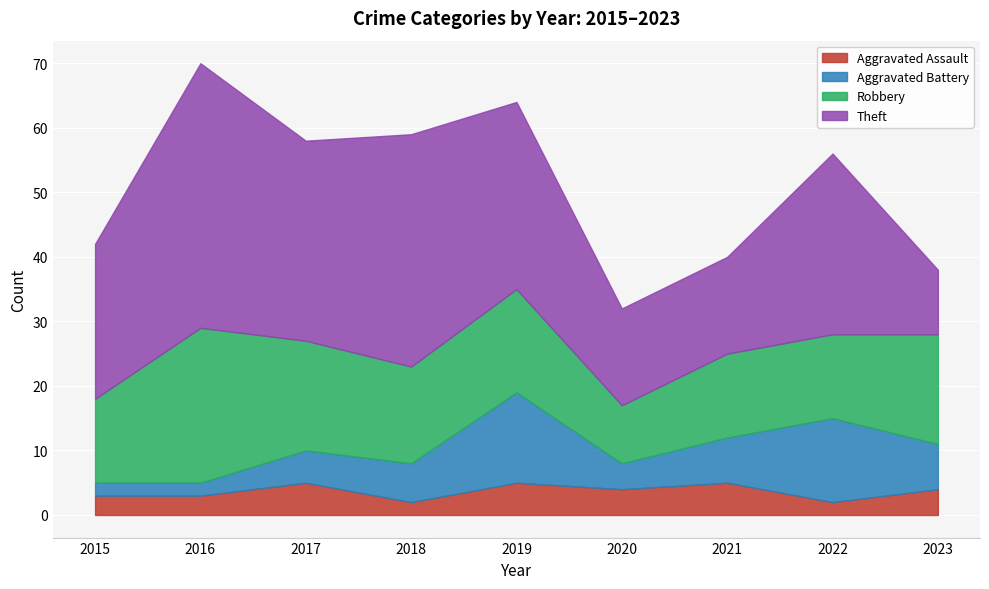

True or false: Aggravated Assault has a value of 5 at 2017.

True